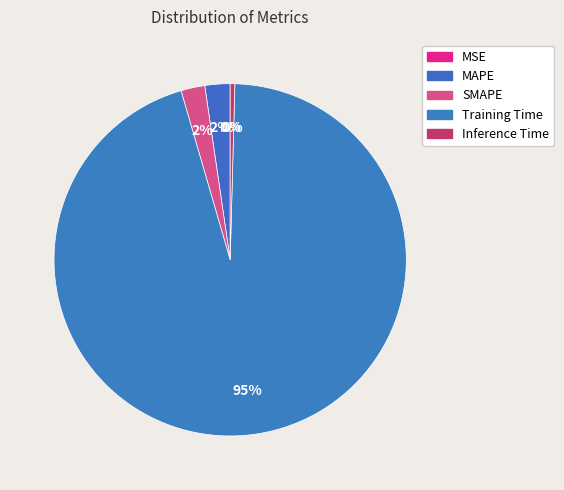

What percentage do Training Time and Inference Time together represent?

95.5%